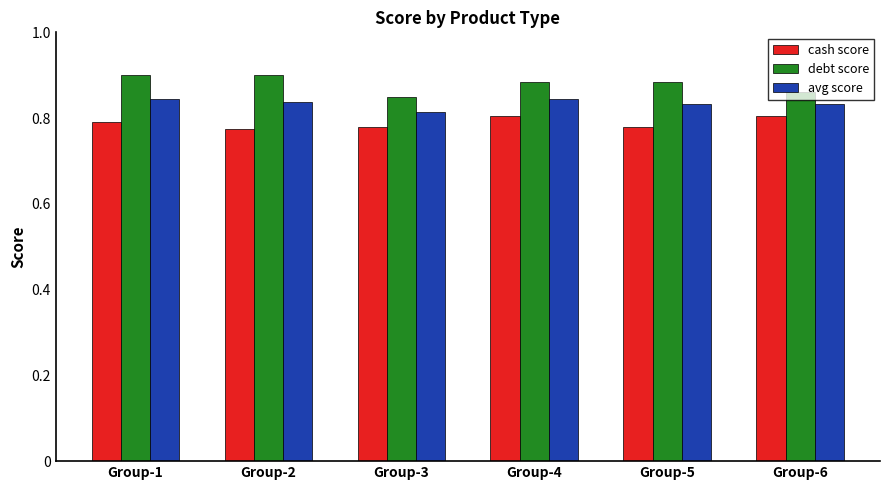

Is it true that debt score equals 0.9 at Group-5?

True